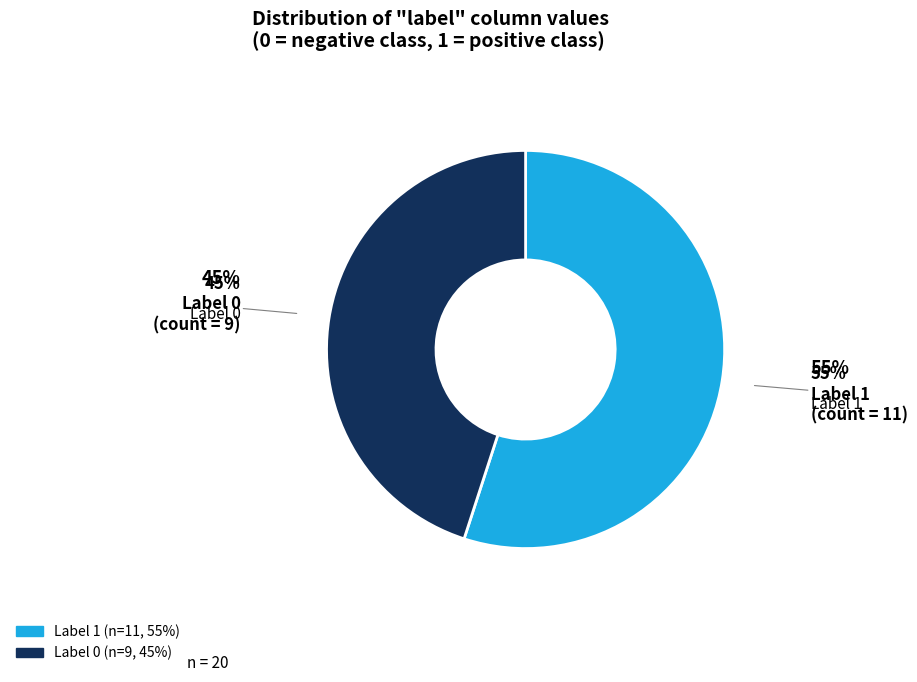

Does any single category account for the majority?

Yes